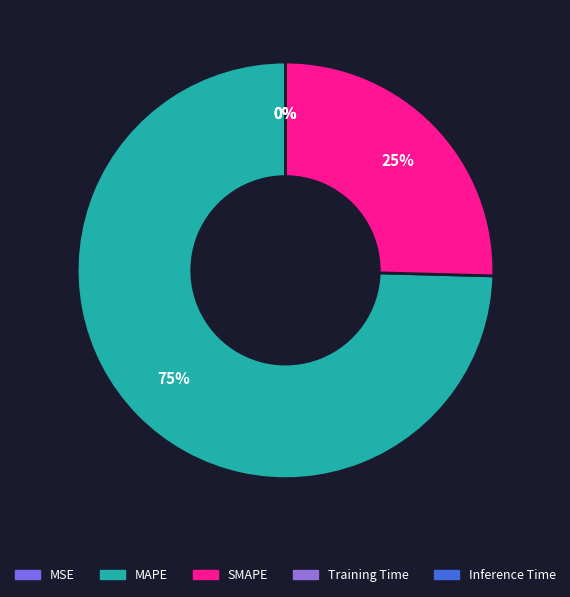

Is there a majority slice in this chart?

Yes